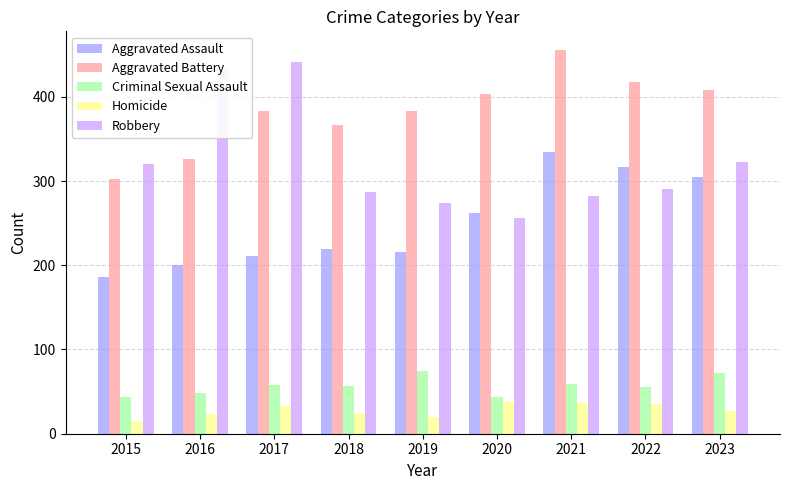

Are the bars horizontal?

No